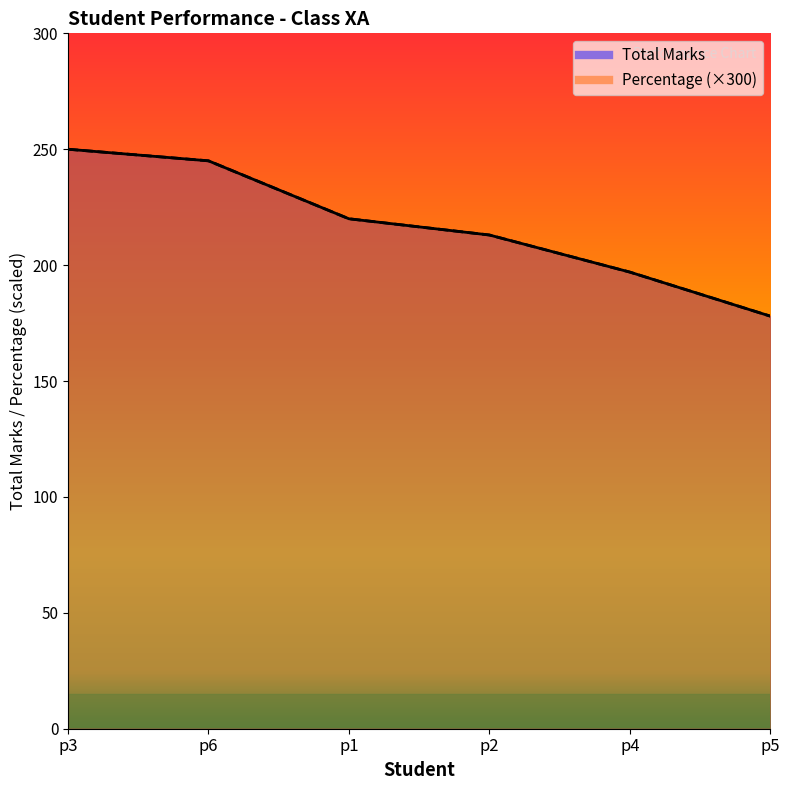

What is the value of the Percentage point at the 4th from the left?

213.0